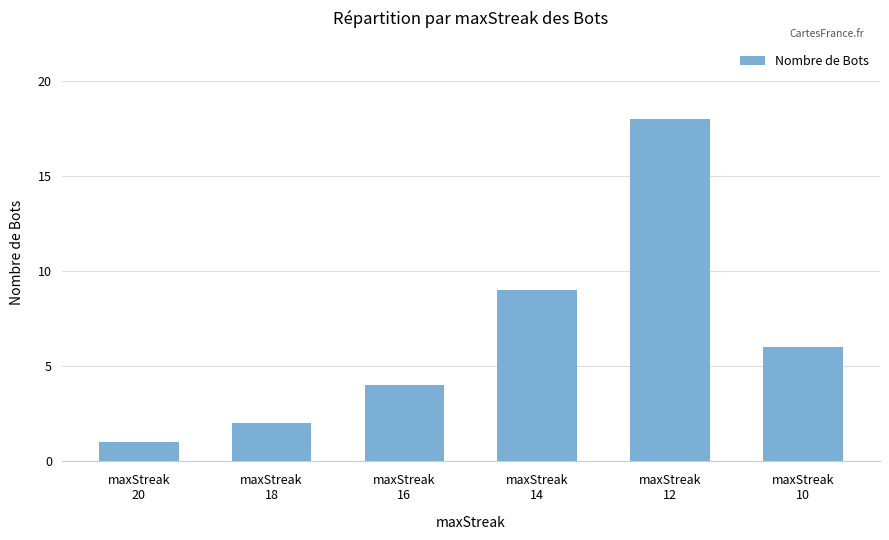

Does the chart contain any negative values?

No